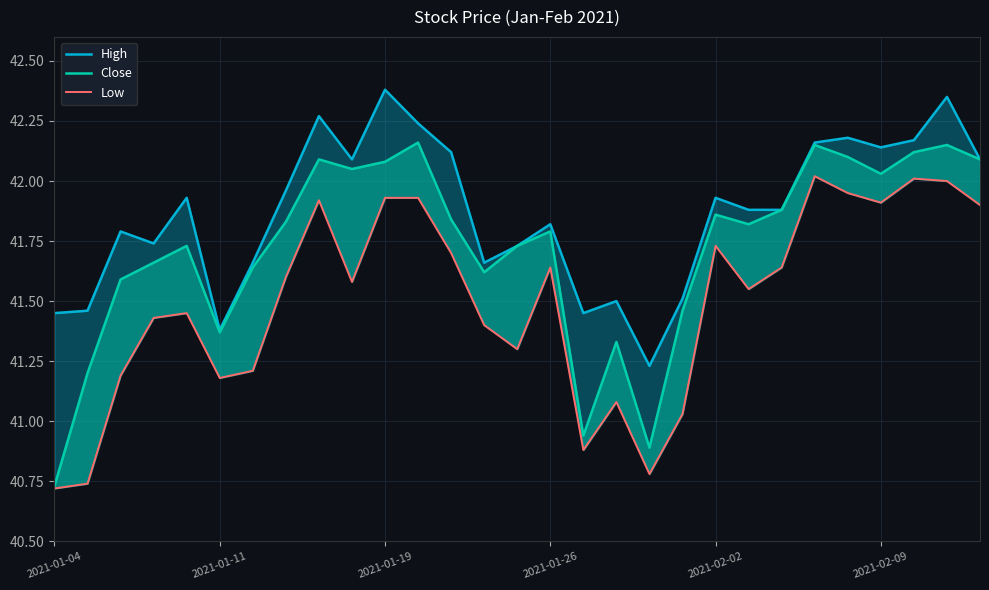

How many categories are shown in the chart?

29